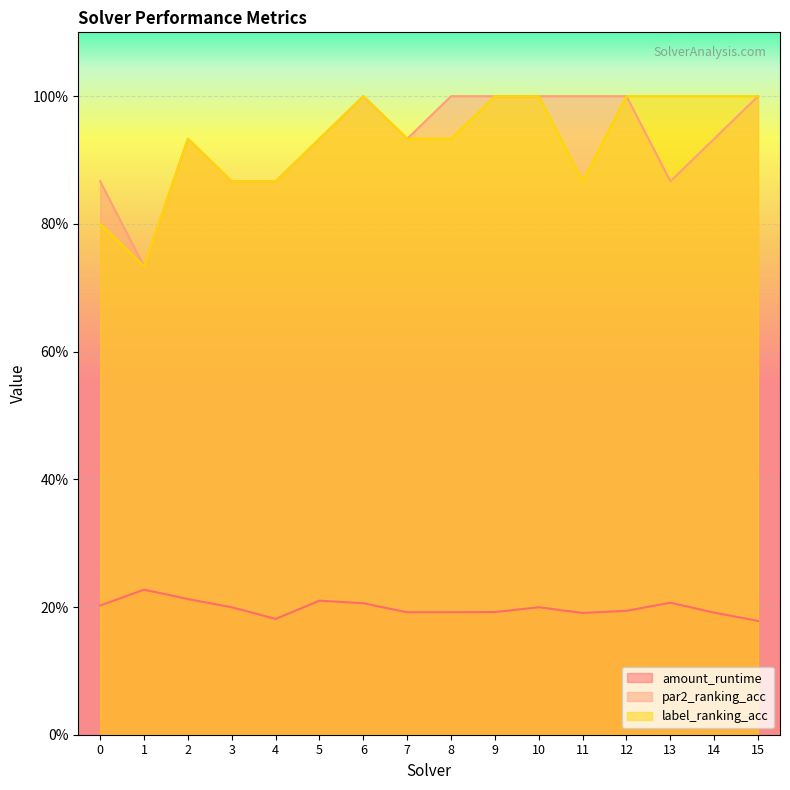

Which has a higher value, 3 or 6?

6